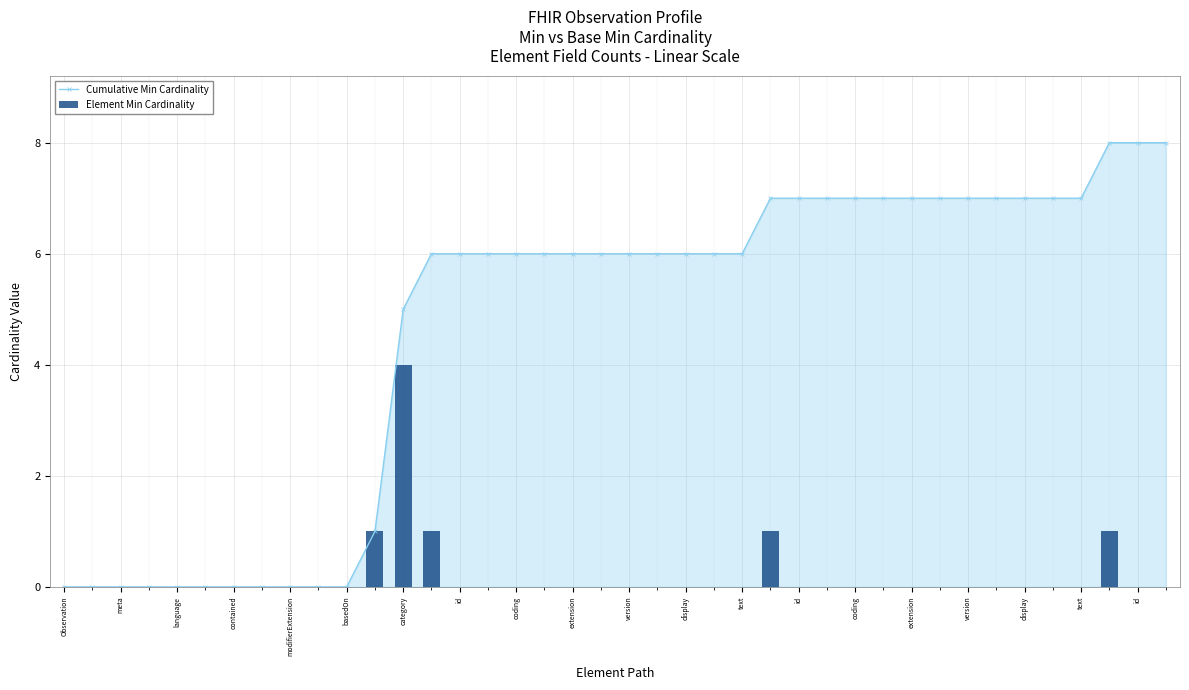

How many groups of bars are there?

40